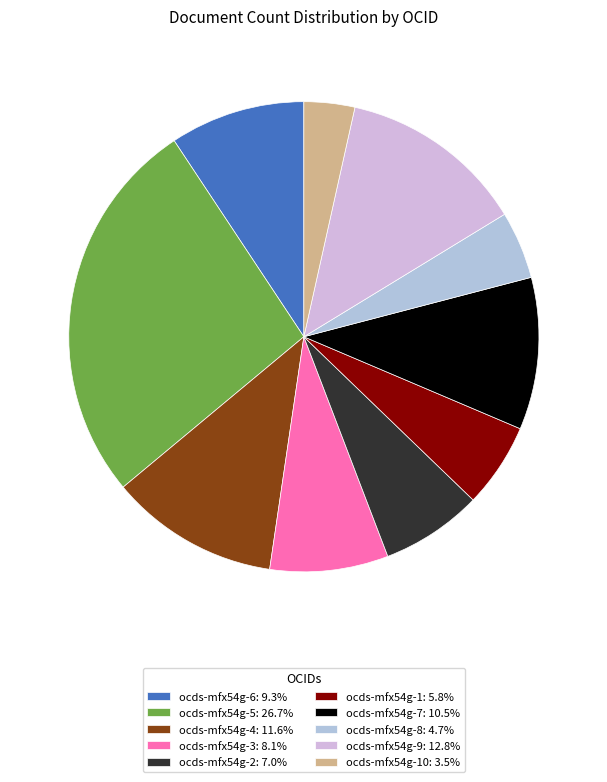

What is the smallest slice in the pie chart?

ocds-mfx54g-10